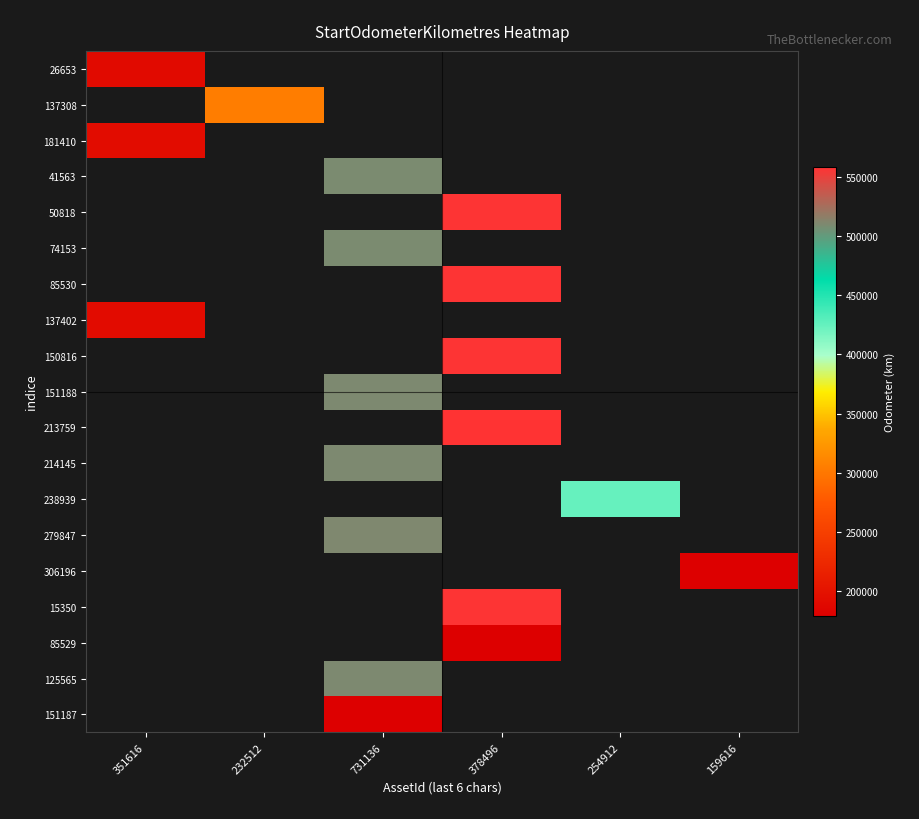

Which category has the highest value across all series?

378496